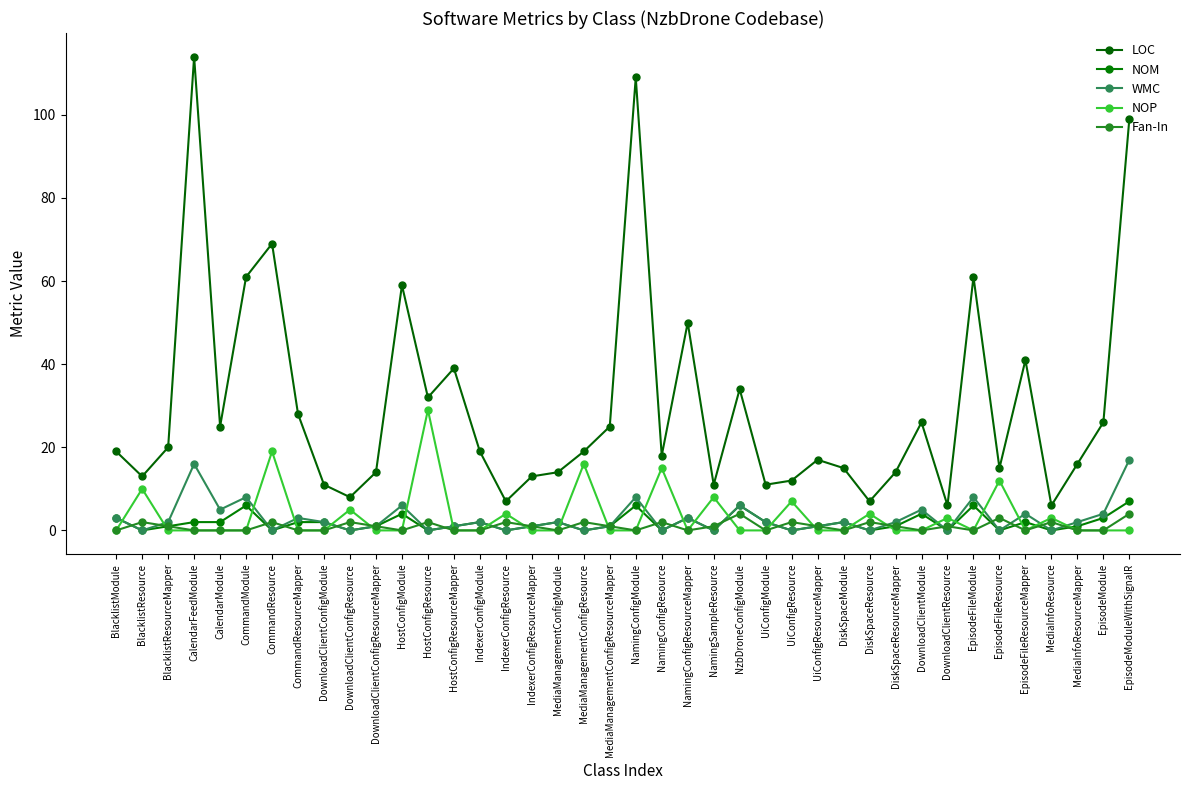

Count the number of categories in the chart.

40